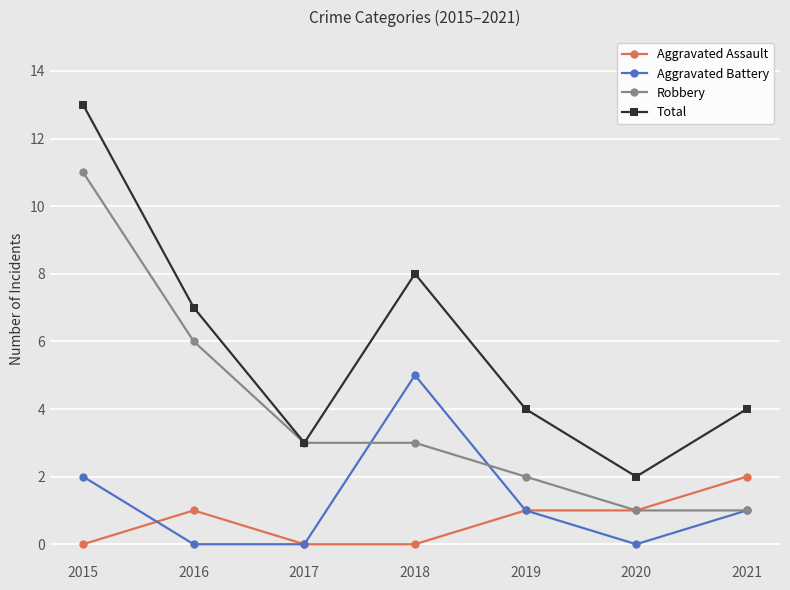

How many Aggravated Assault values are between 0 and 1?

6